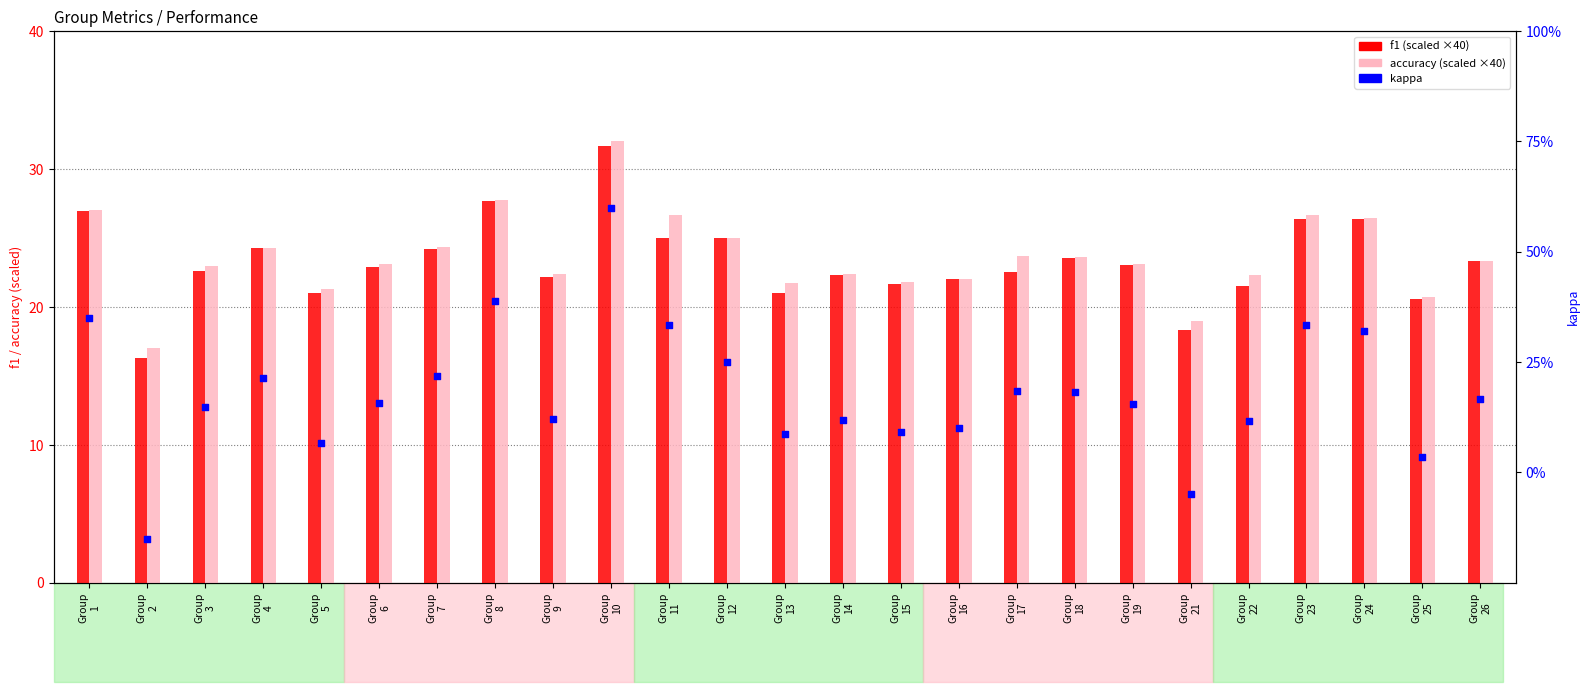

Which series reaches the minimum Y coordinate?

kappa